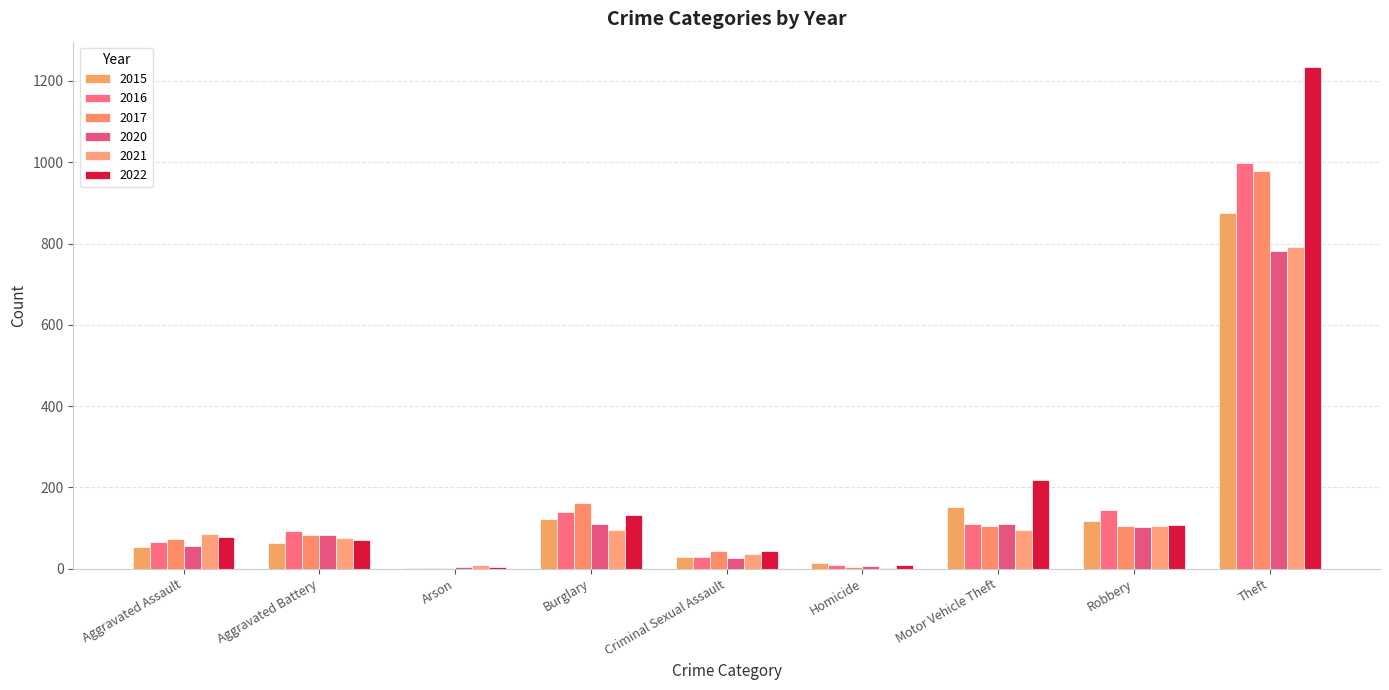

Which series changed the most between Burglary and Motor Vehicle Theft?

2022